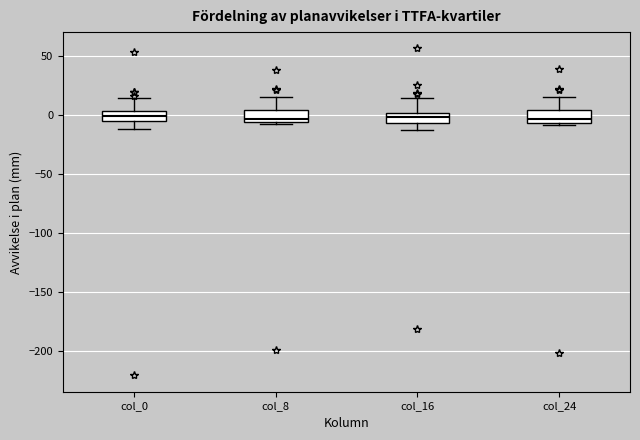

Where is the lower edge of the box for col_8 on the y-axis? The values are not printed on the chart, so give them approximately, as read against the axis.

-5